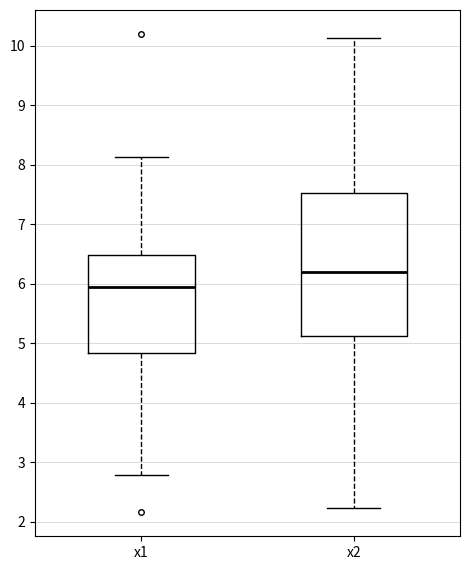

Where is the upper edge of the box for x2 on the y-axis? The values are not printed on the chart, so give them approximately, as read against the axis.

7.5